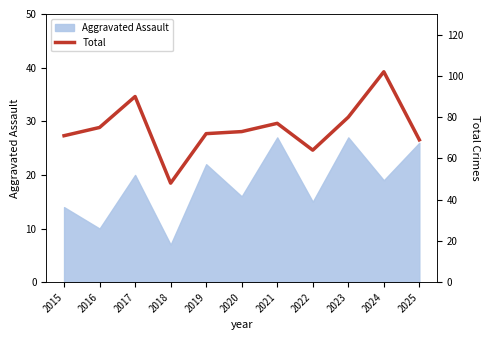

The value of Aggravated Assault at 2016 is 6. True or false?

False